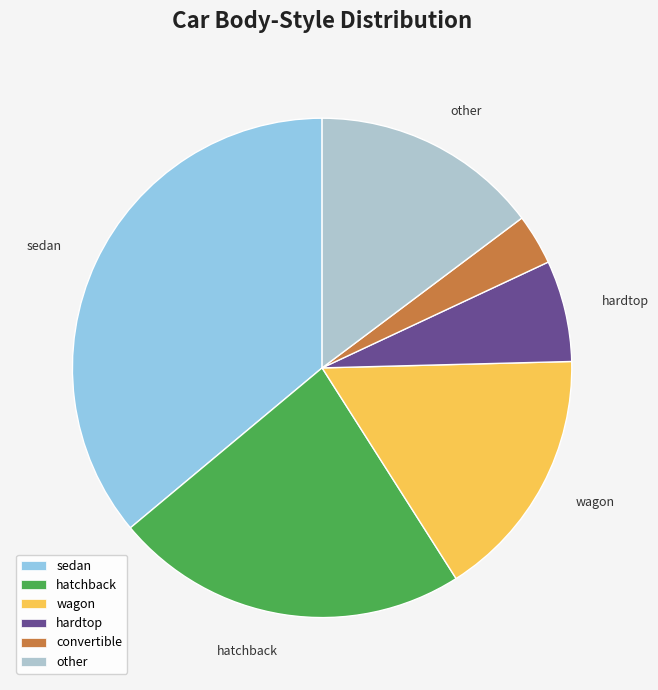

Combined, what portion of the pie is convertible and hardtop?

9.8%